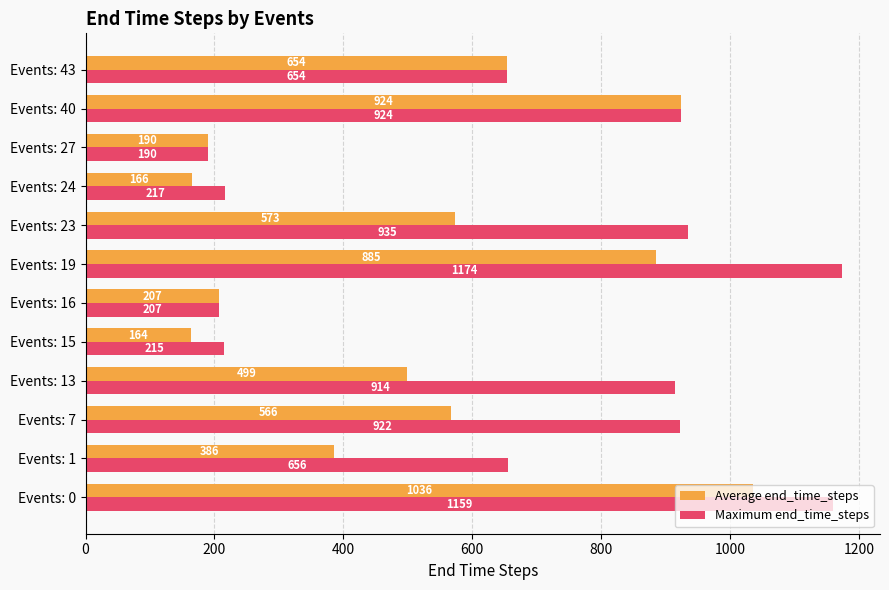

Which series has the largest total across all categories?

Maximum end_time_steps